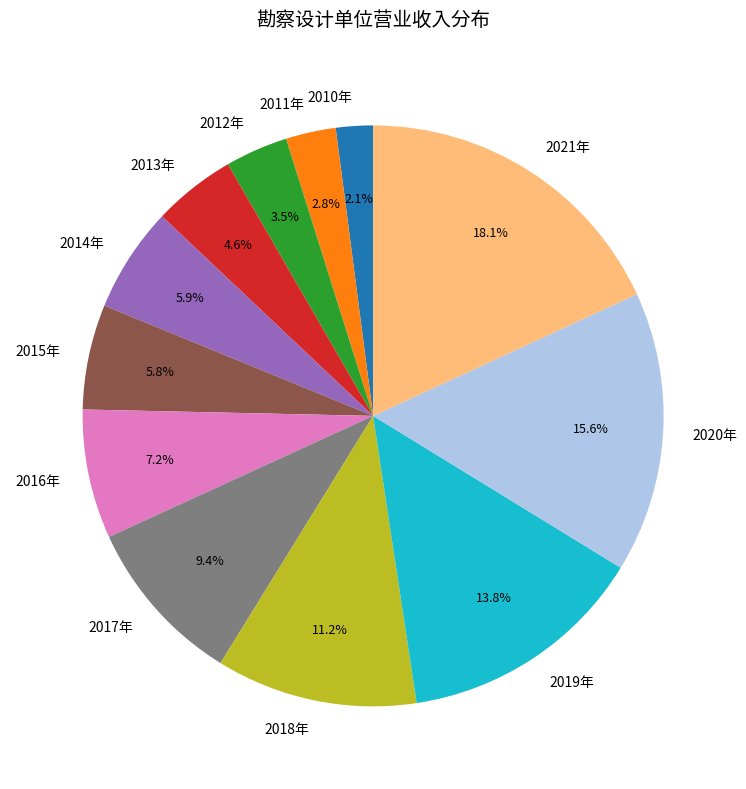

Which slice is the largest?

2021年